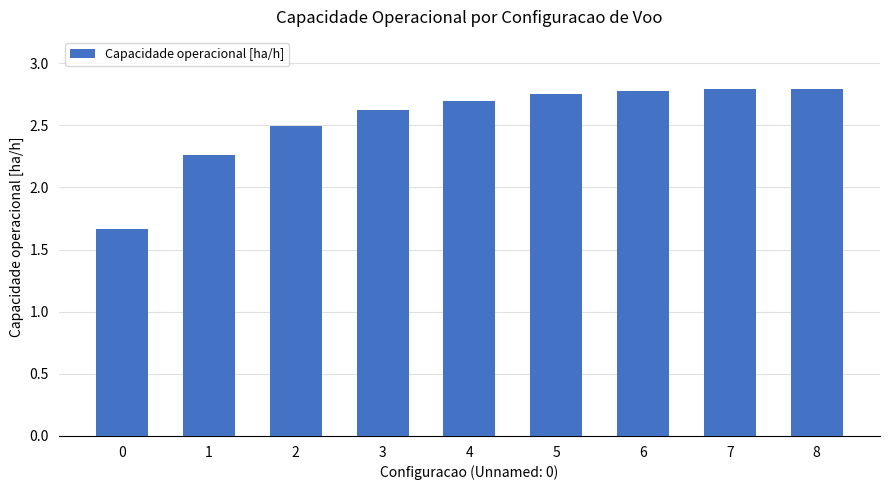

Between 1 and 3, which is larger?

3